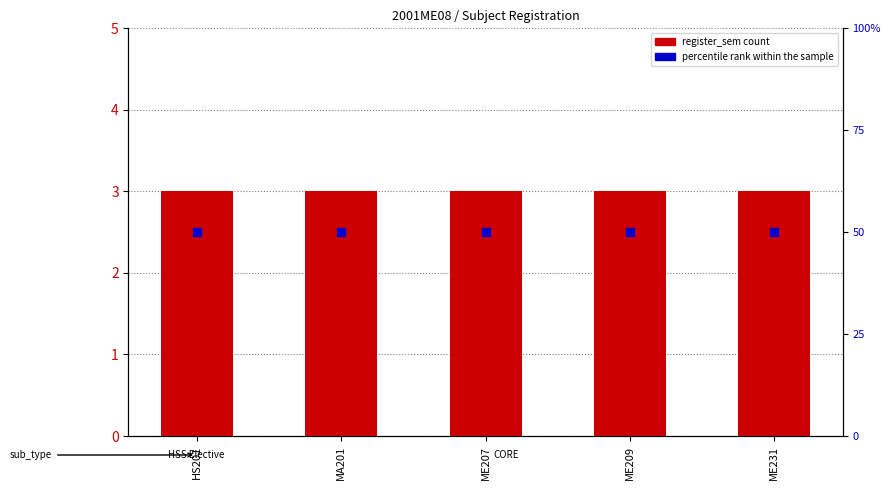

Which series reaches the minimum Y coordinate?

register_sem